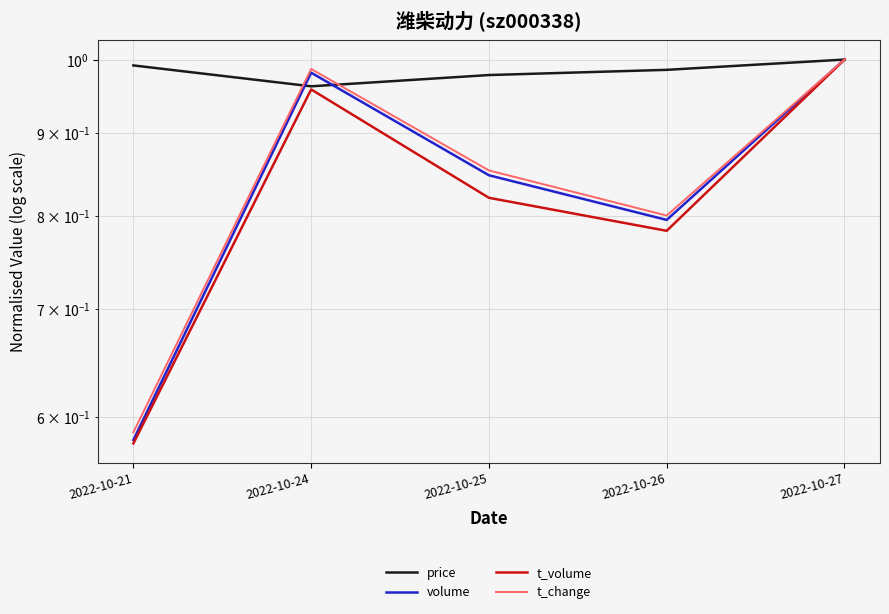

Which series has the largest range (max minus min)?

t_volume